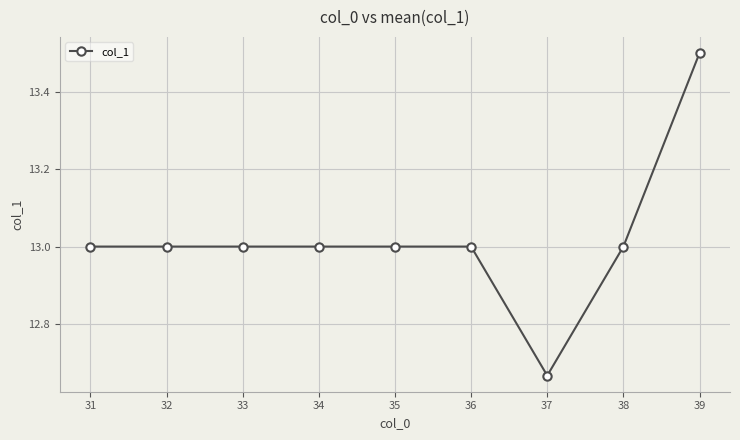

What is the value of the 4th point from the left?

13.0